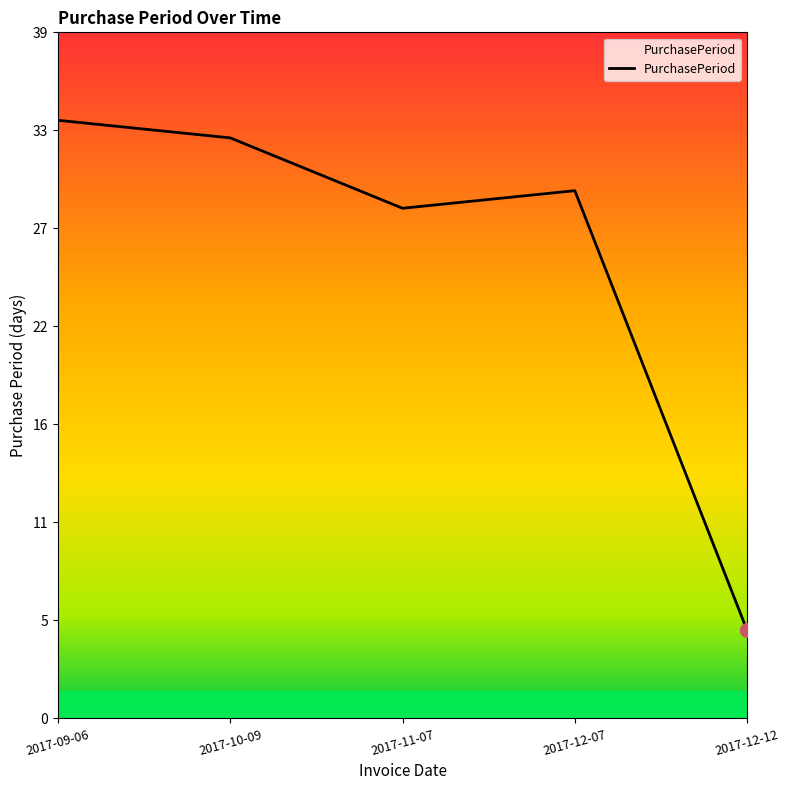

What position from the right is 2017-09-06?

5